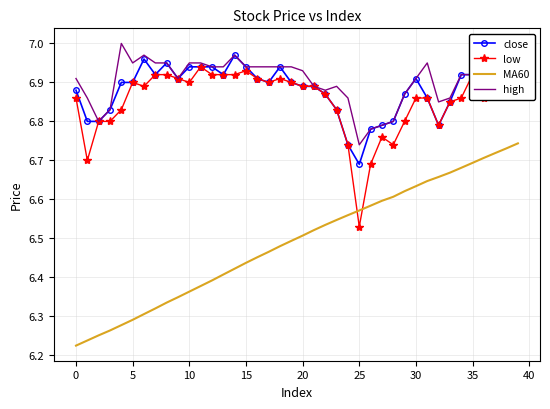

True or false: MA60 and close intersect in this chart.

False